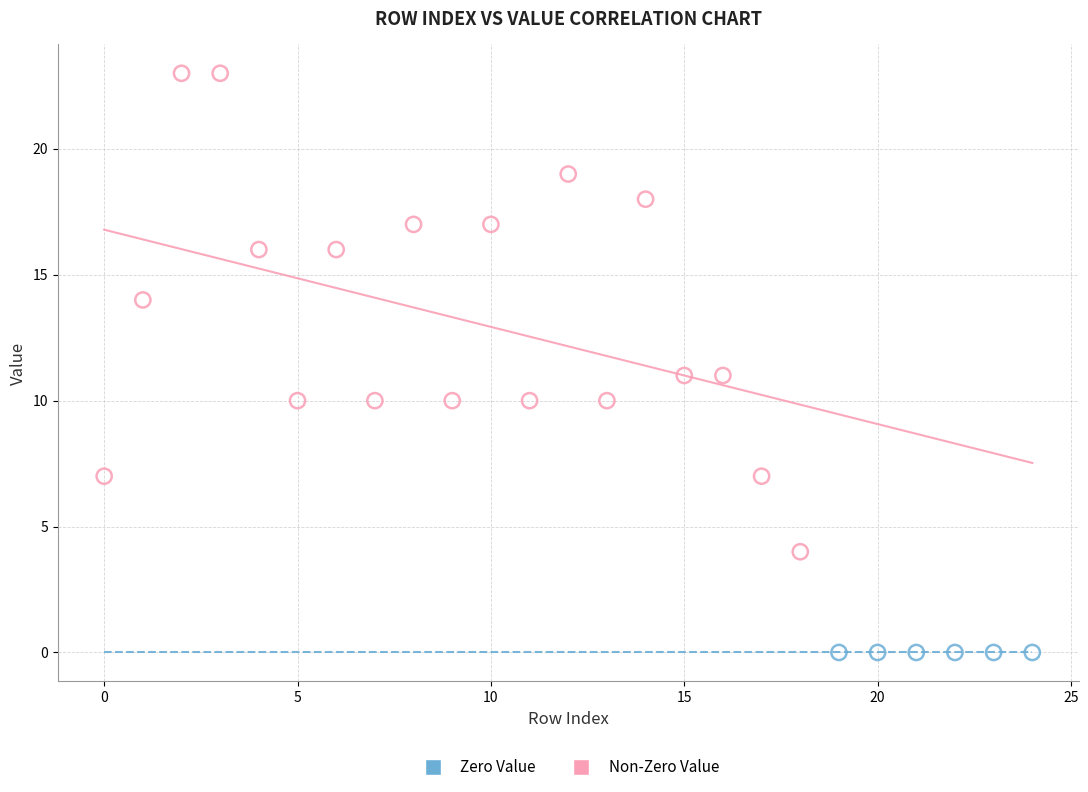

Which series reaches the minimum Y coordinate?

Zero Value